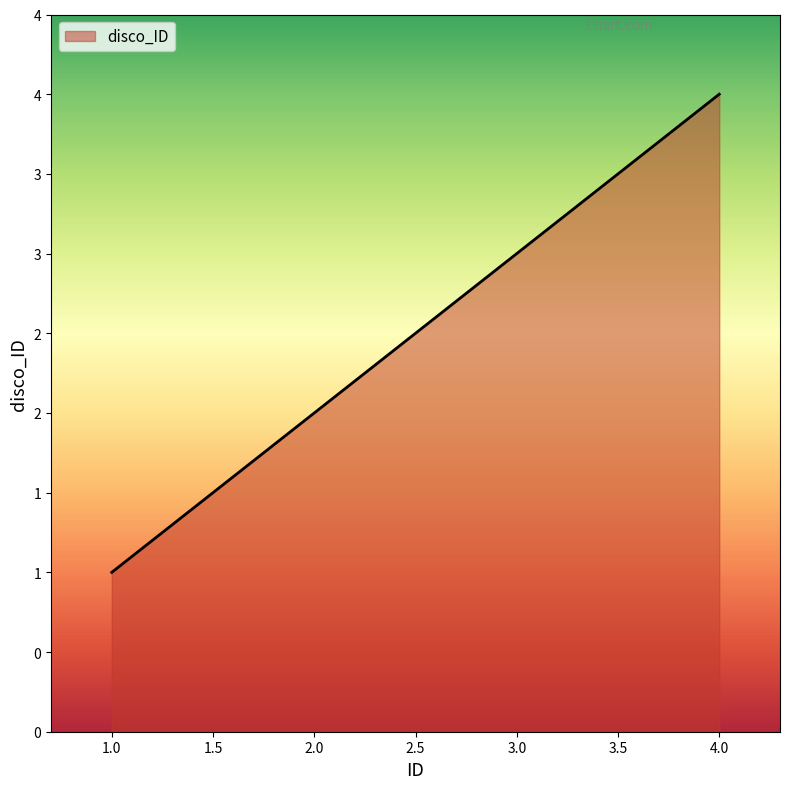

Count the values in the range 2 to 4.

3